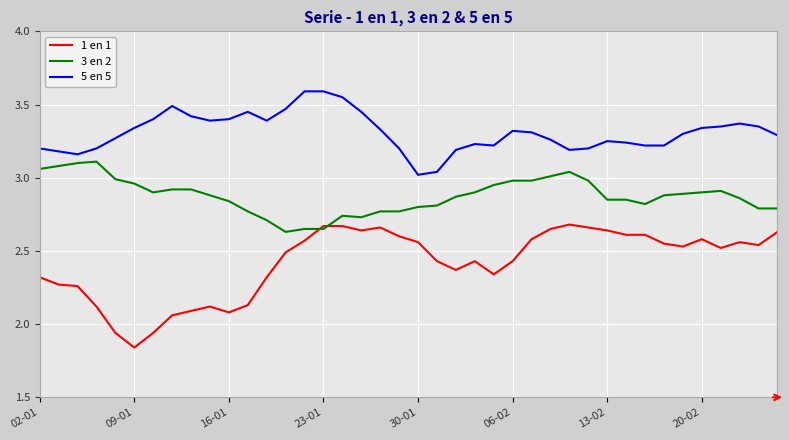

True or false: 1 en 1 and 3 en 2 intersect in this chart.

True